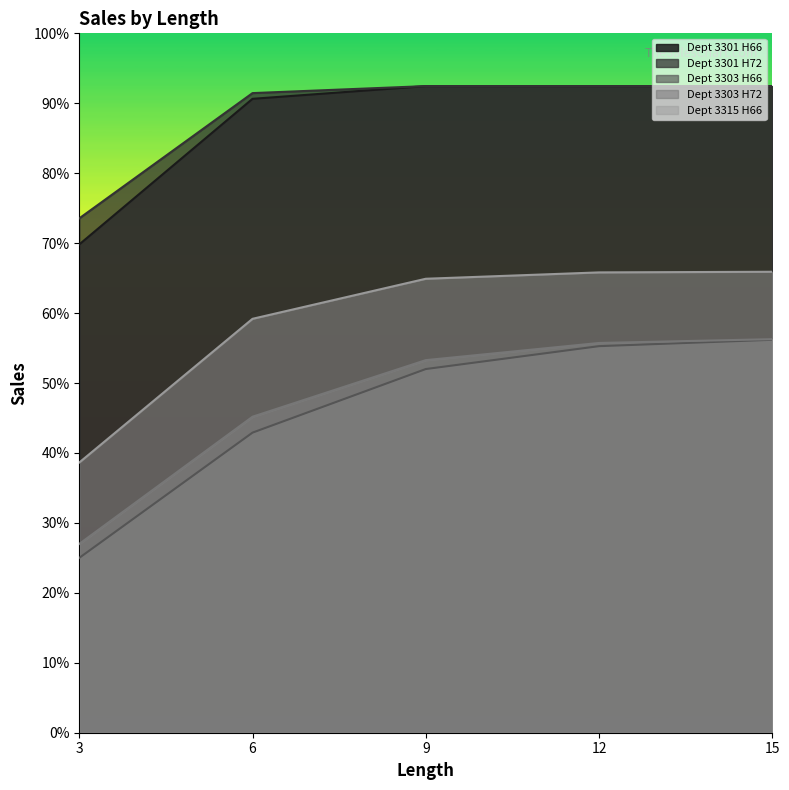

The Dept 3301 H72 series shows 567 at 15. True or false?

False